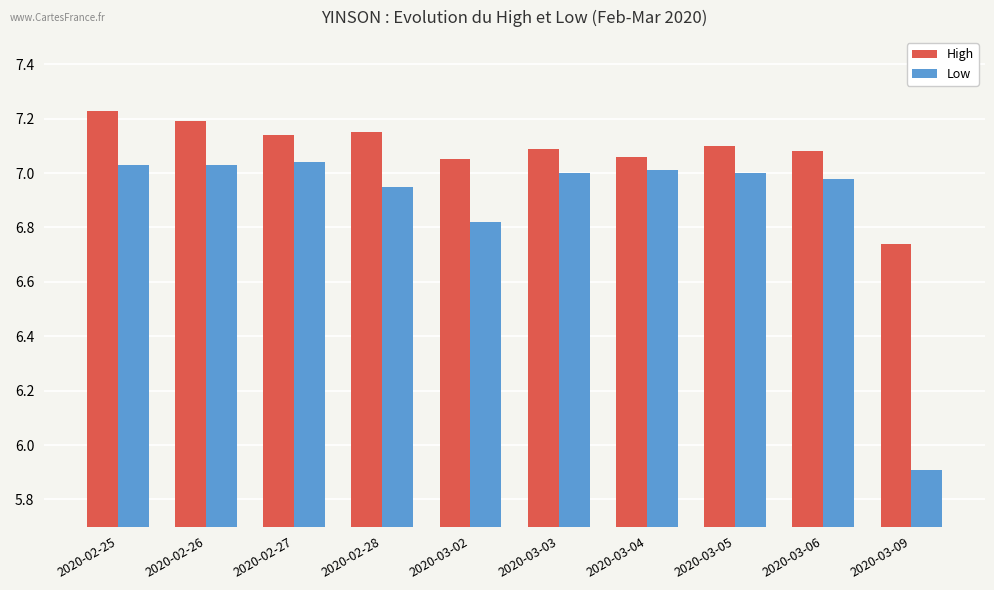

What is the sum of the Low values at 2020-03-09 and 2020-02-25?

12.9